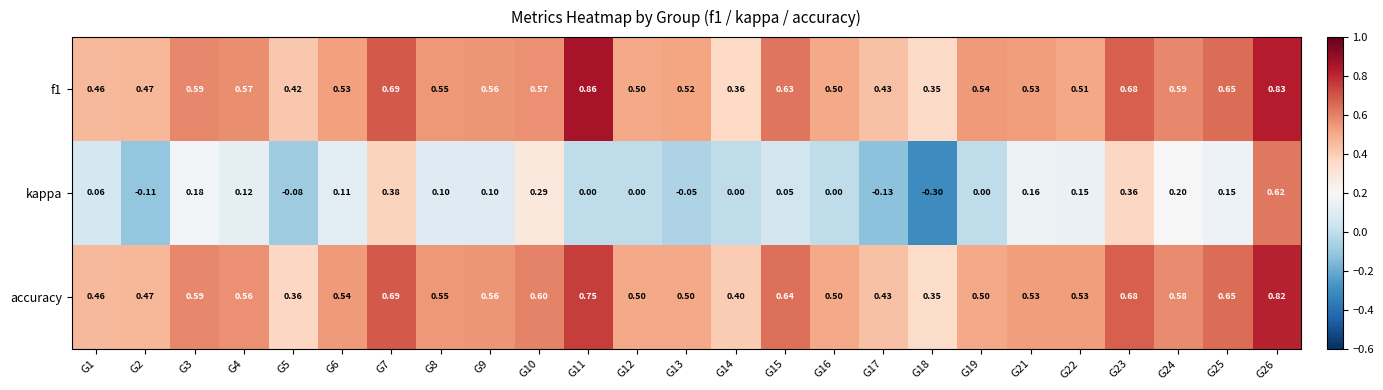

Which category has the lowest value across all series?

G18